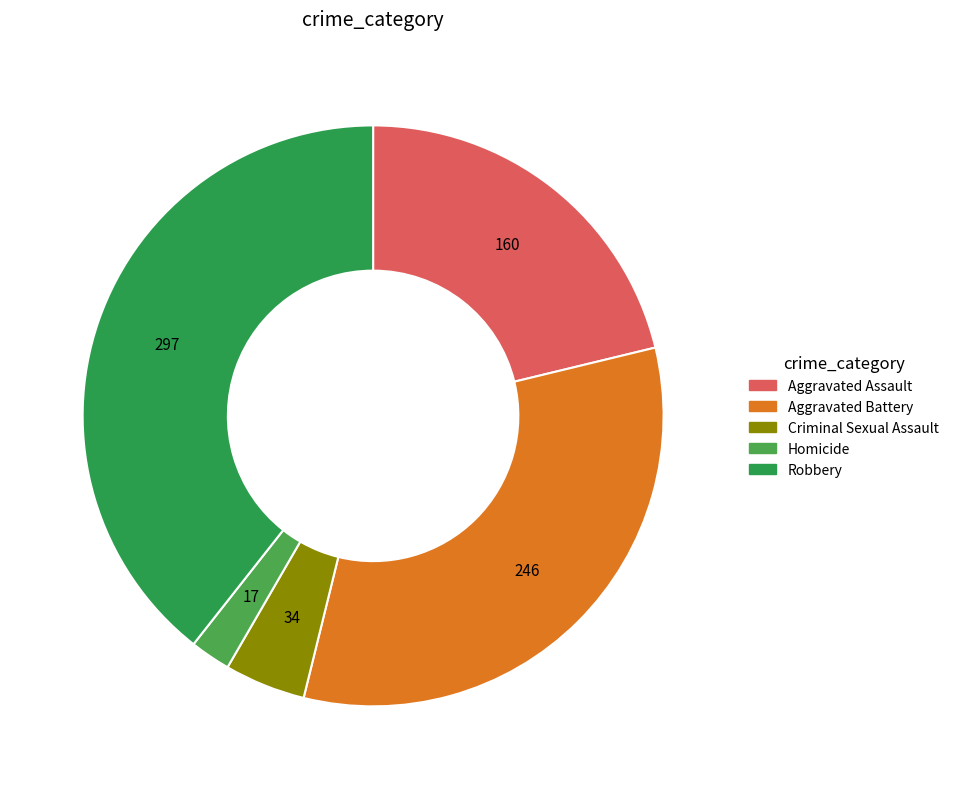

Combined, what portion of the pie is Robbery and Criminal Sexual Assault?

43.9%